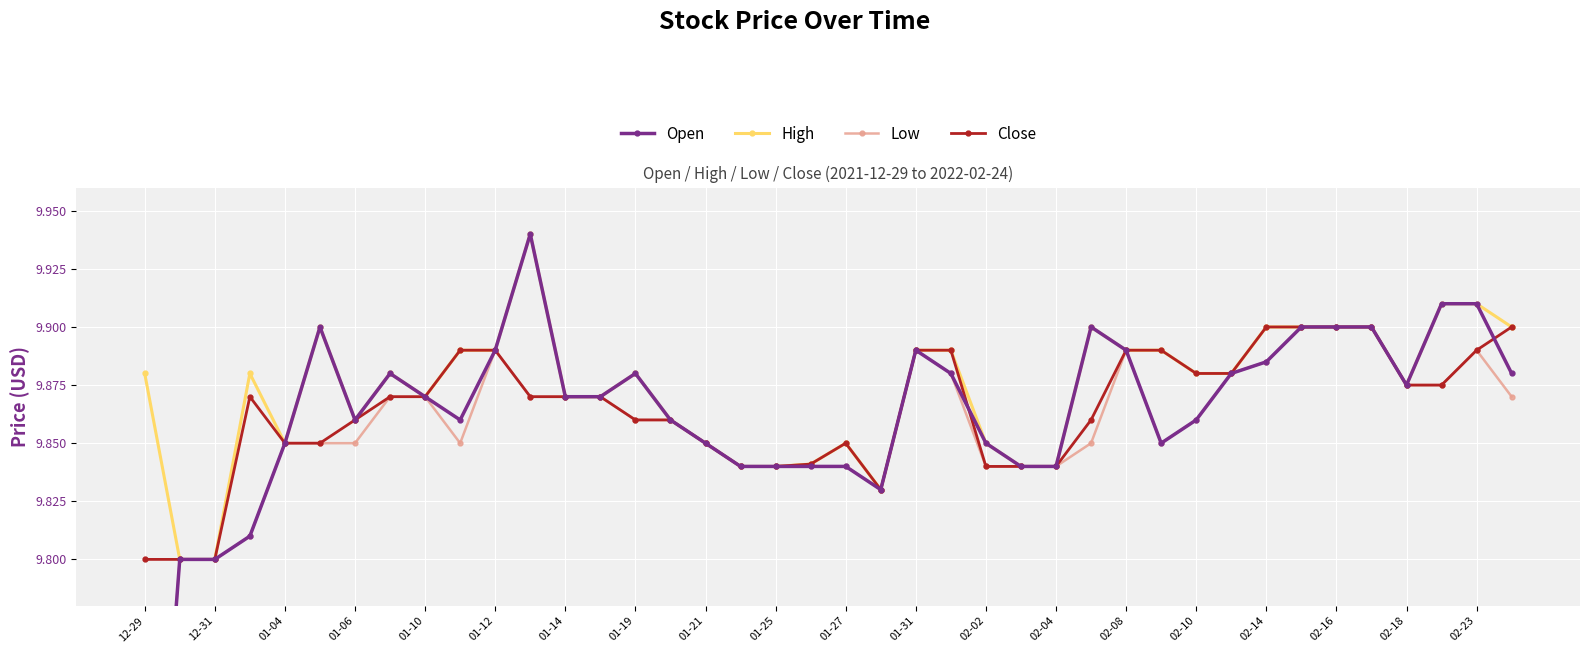

Count the Close values in the range 9 to 10.

40